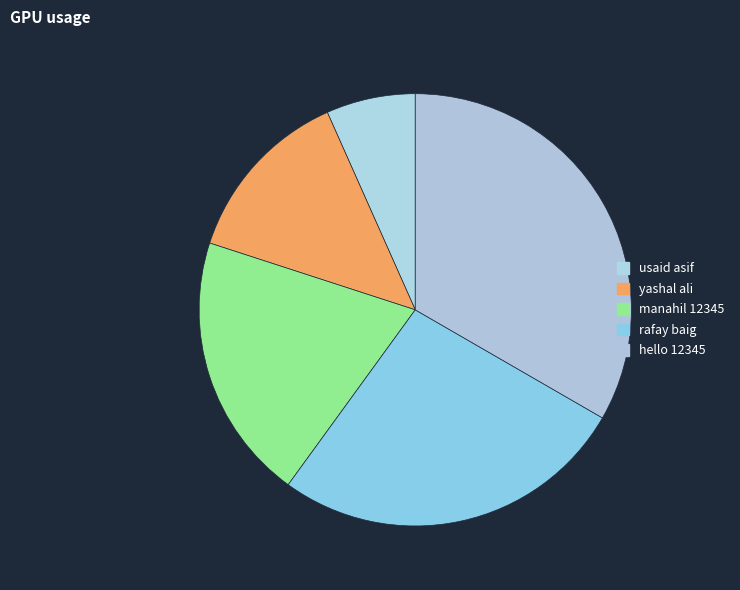

True or false: manahil 12345 accounts for 20% of the total.

True